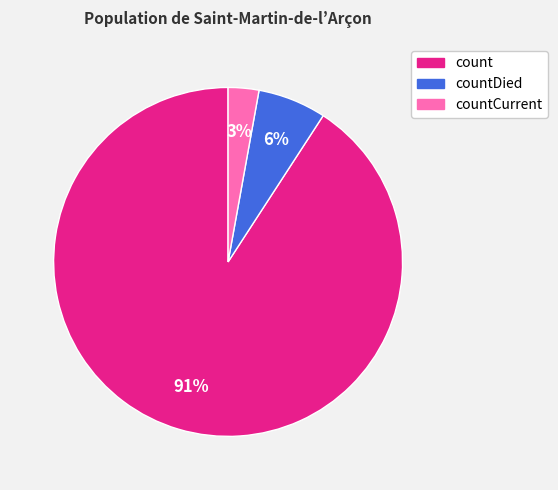

To the nearest percent, what portion does countDied represent?

6%